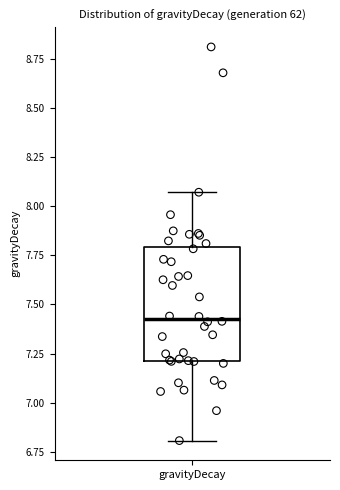

Transcribe this box plot: give where the median line is, the range the box spans, and where the two whiskers end, as read against the y-axis. The values are not printed on the chart, so give them approximately, as read against the axis.

median 7.45, box 7.20 to 7.80, whiskers 6.80 to 8.05